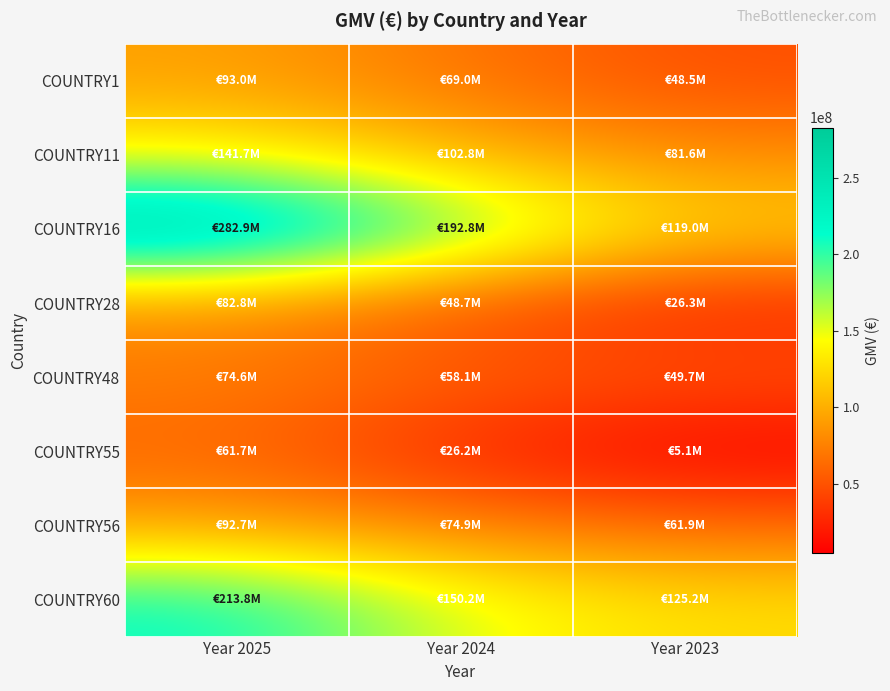

Reading left to right, list all the values displayed in this chart.

COUNTRY1: Year 2025=92997365.6	Year 2024=68986860.1	Year 2023=48497234.9
COUNTRY11: Year 2025=141696744.1	Year 2024=102824506.8	Year 2023=81596356.3
COUNTRY16: Year 2025=282860953.1	Year 2024=192824231.8	Year 2023=119032652.9
COUNTRY28: Year 2025=82806527.1	Year 2024=48709971.7	Year 2023=26347696.0
COUNTRY48: Year 2025=74565720.1	Year 2024=58136822.2	Year 2023=49718754.3
COUNTRY55: Year 2025=61721003.7	Year 2024=26235216.0	Year 2023=5090288.4
COUNTRY56: Year 2025=92656826.2	Year 2024=74867148.9	Year 2023=61924150.5
COUNTRY60: Year 2025=213849498.2	Year 2024=150157810.7	Year 2023=125202555.9